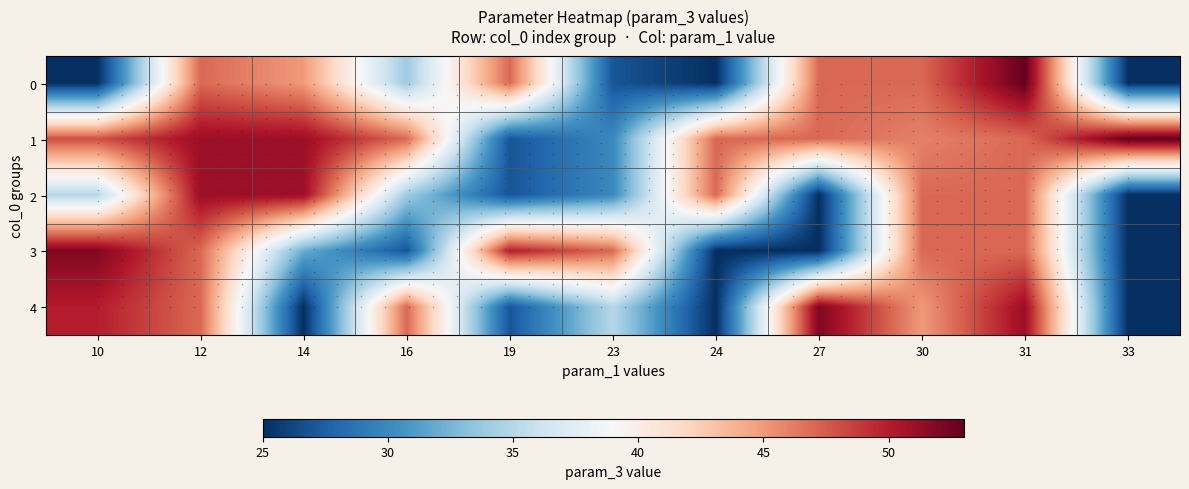

What is the spread (max minus min) of values at 10?

27